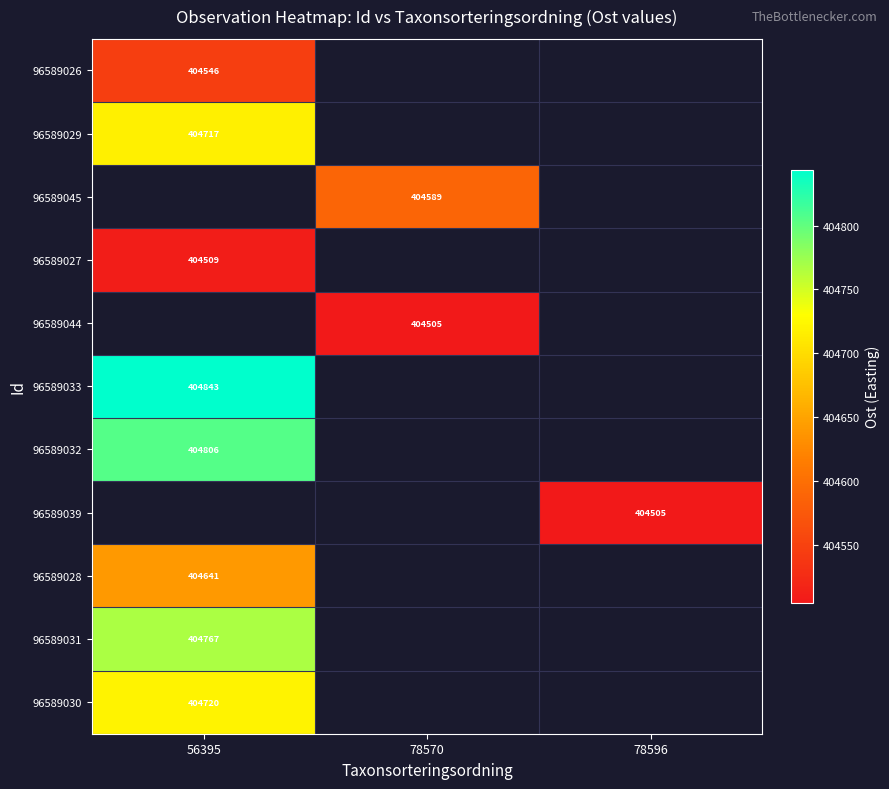

At how many categories does at least one series exceed 404657?

1